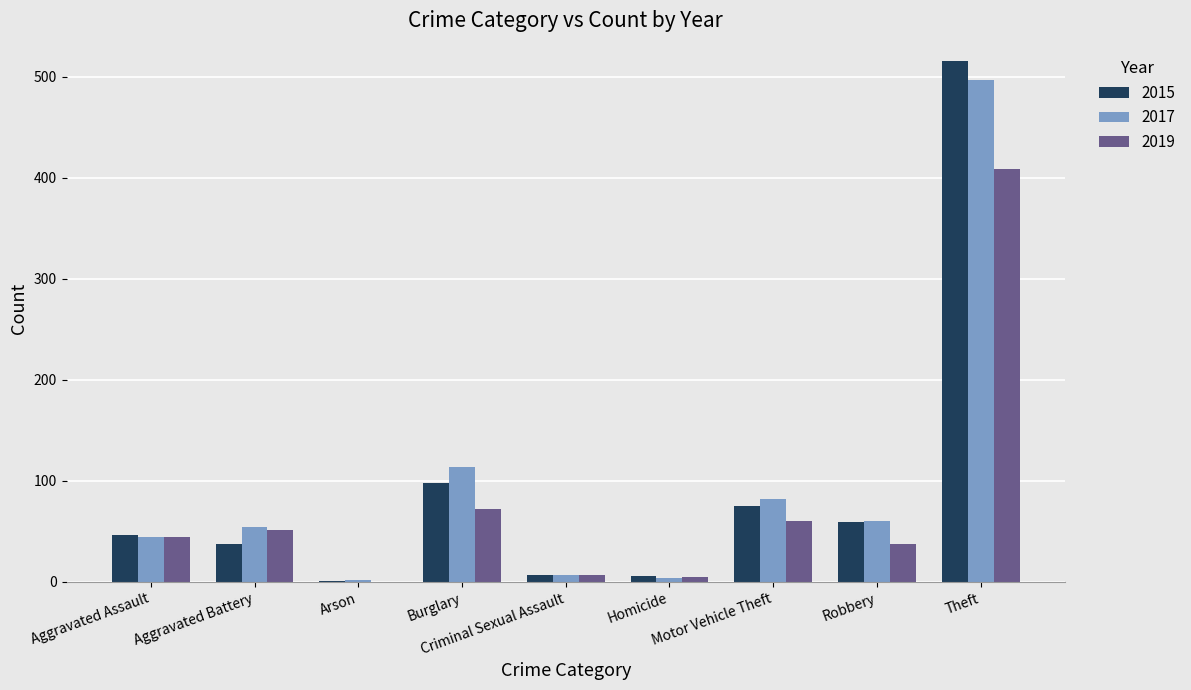

Read the 2019 value at Aggravated Assault.

44